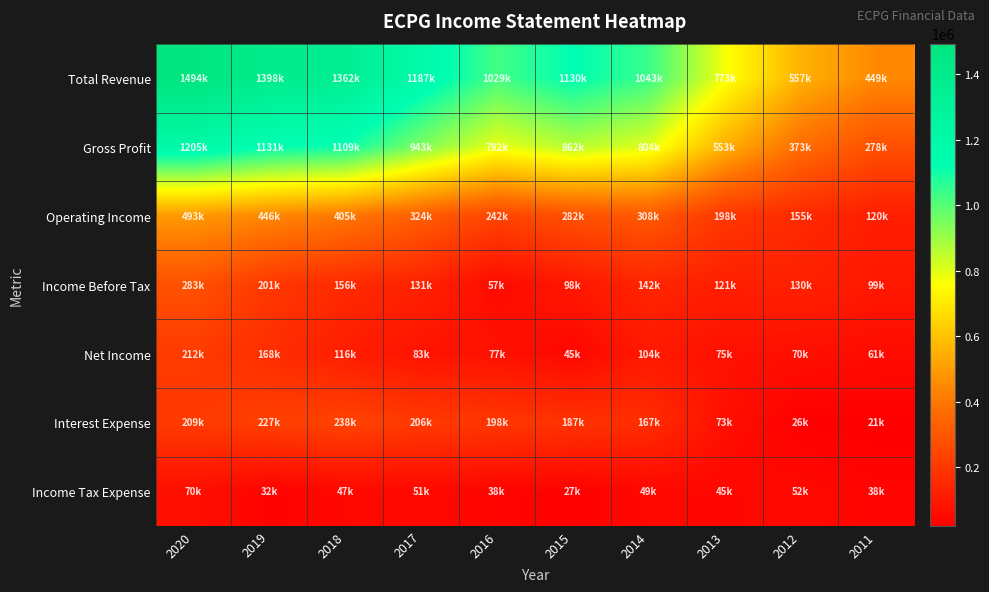

Which category has the highest value across all series?

2020